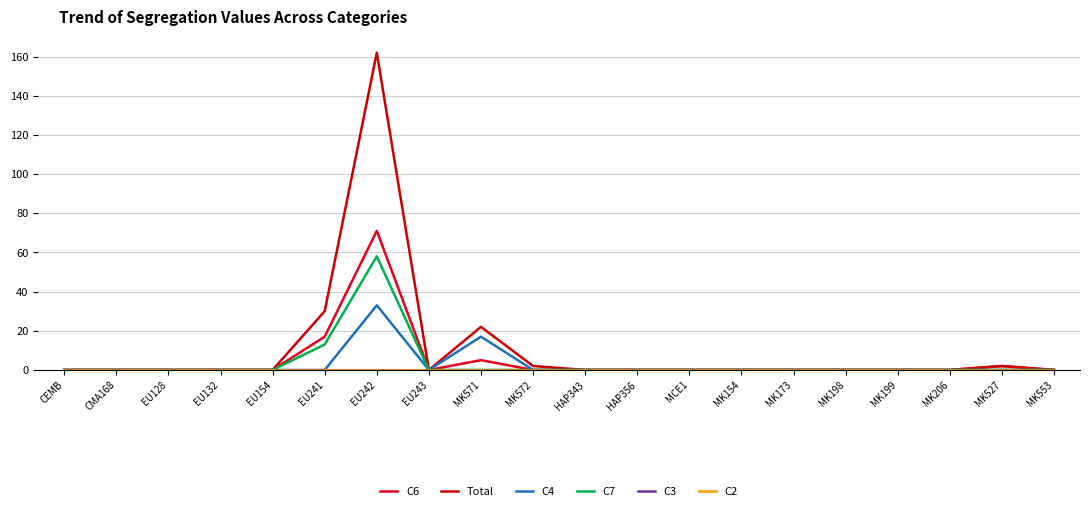

Does the chart display data point markers on the line(s)?

No